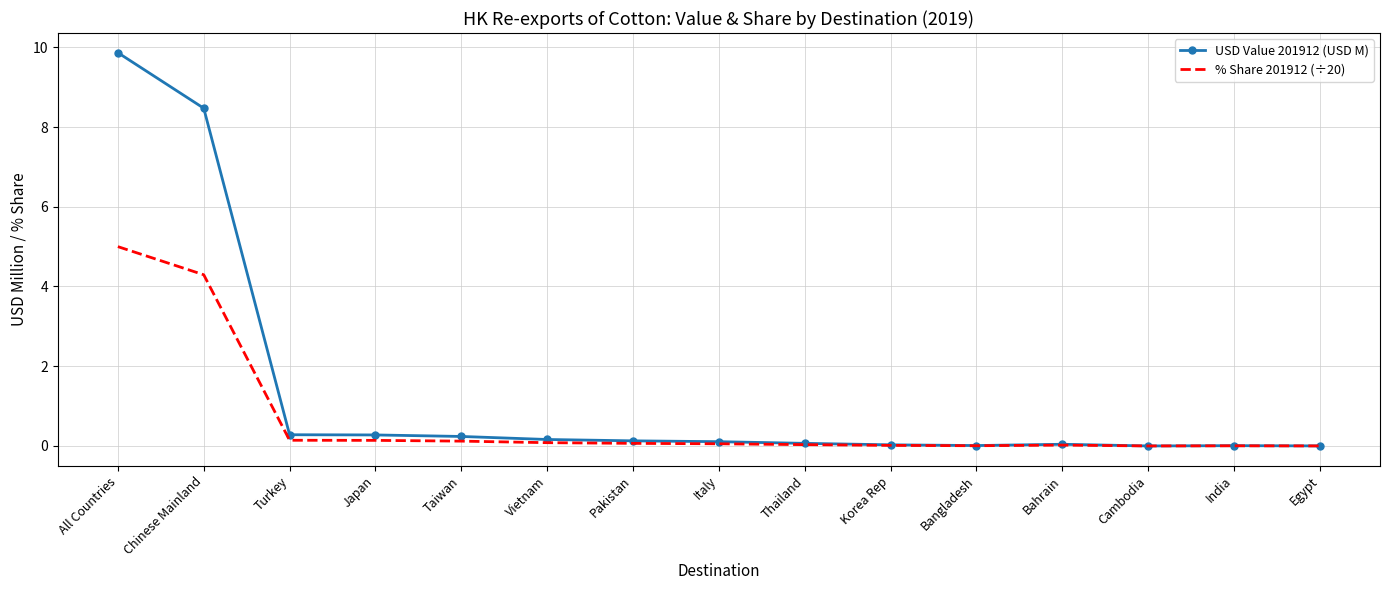

What is the approximate value of % Share 201912 (÷20) at All Countries?

5.0